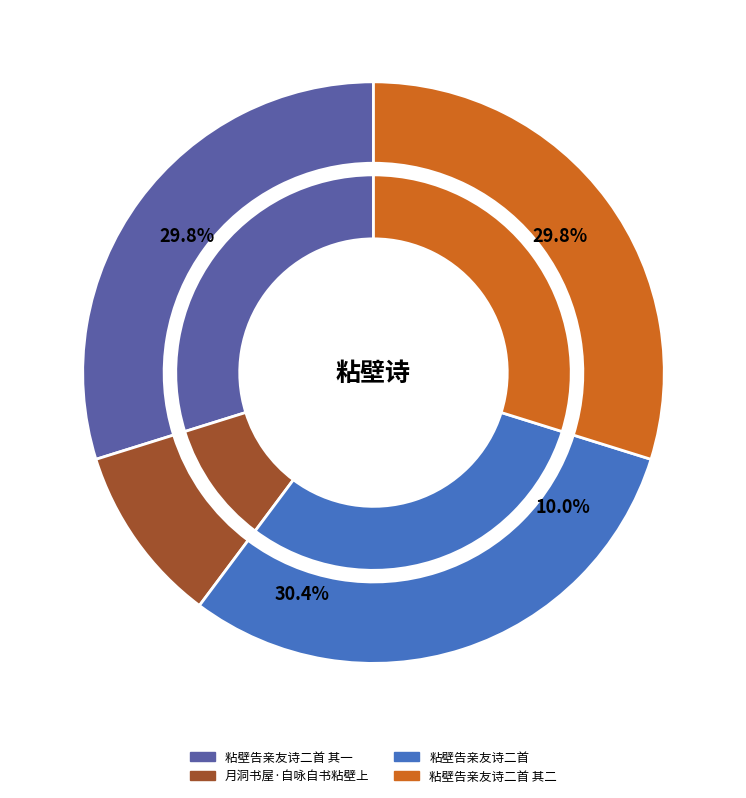

Is there a majority slice in this chart?

No